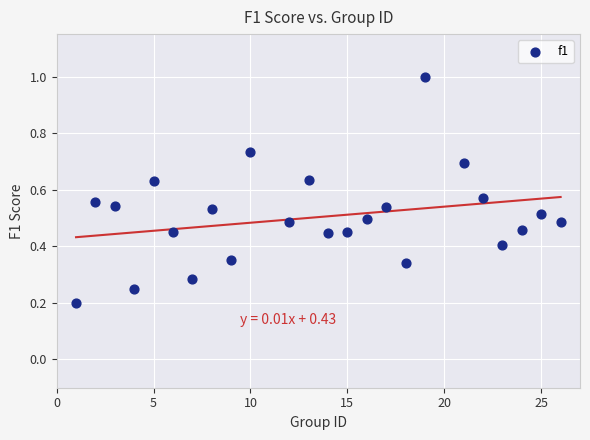

What is the range of X values (max minus min)?

25.0